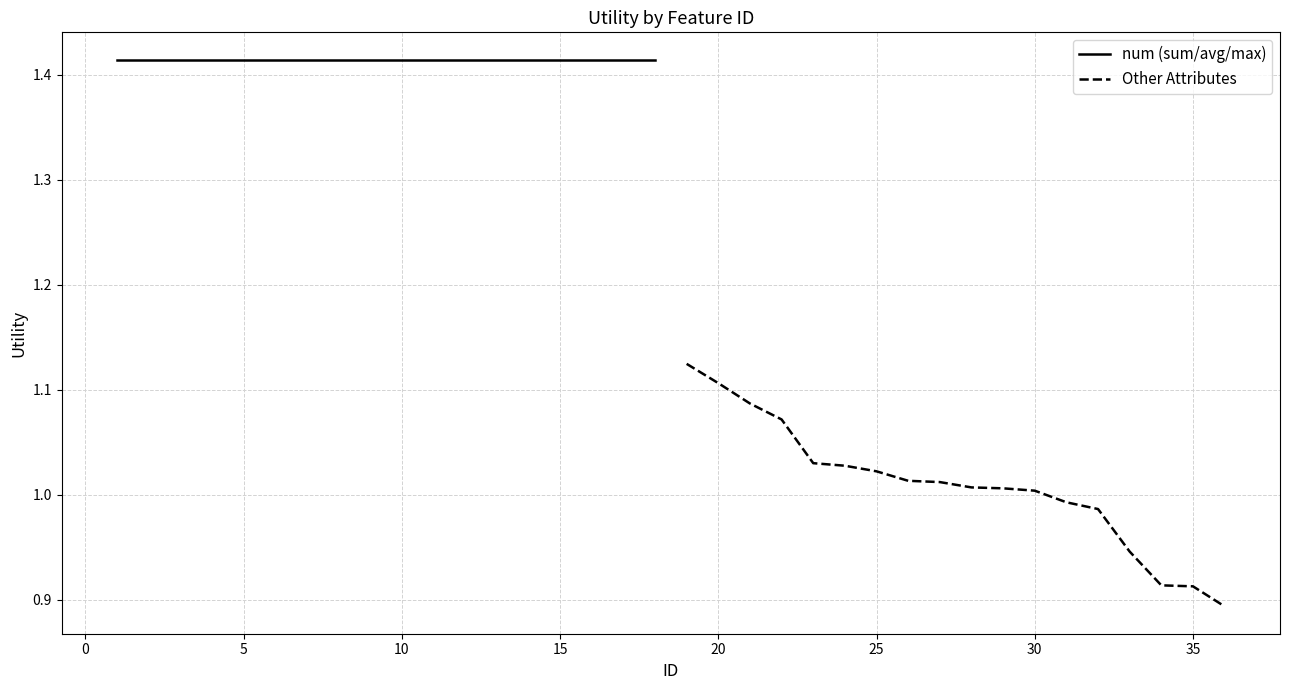

What is the highest value of the Other Attributes series?

1.1